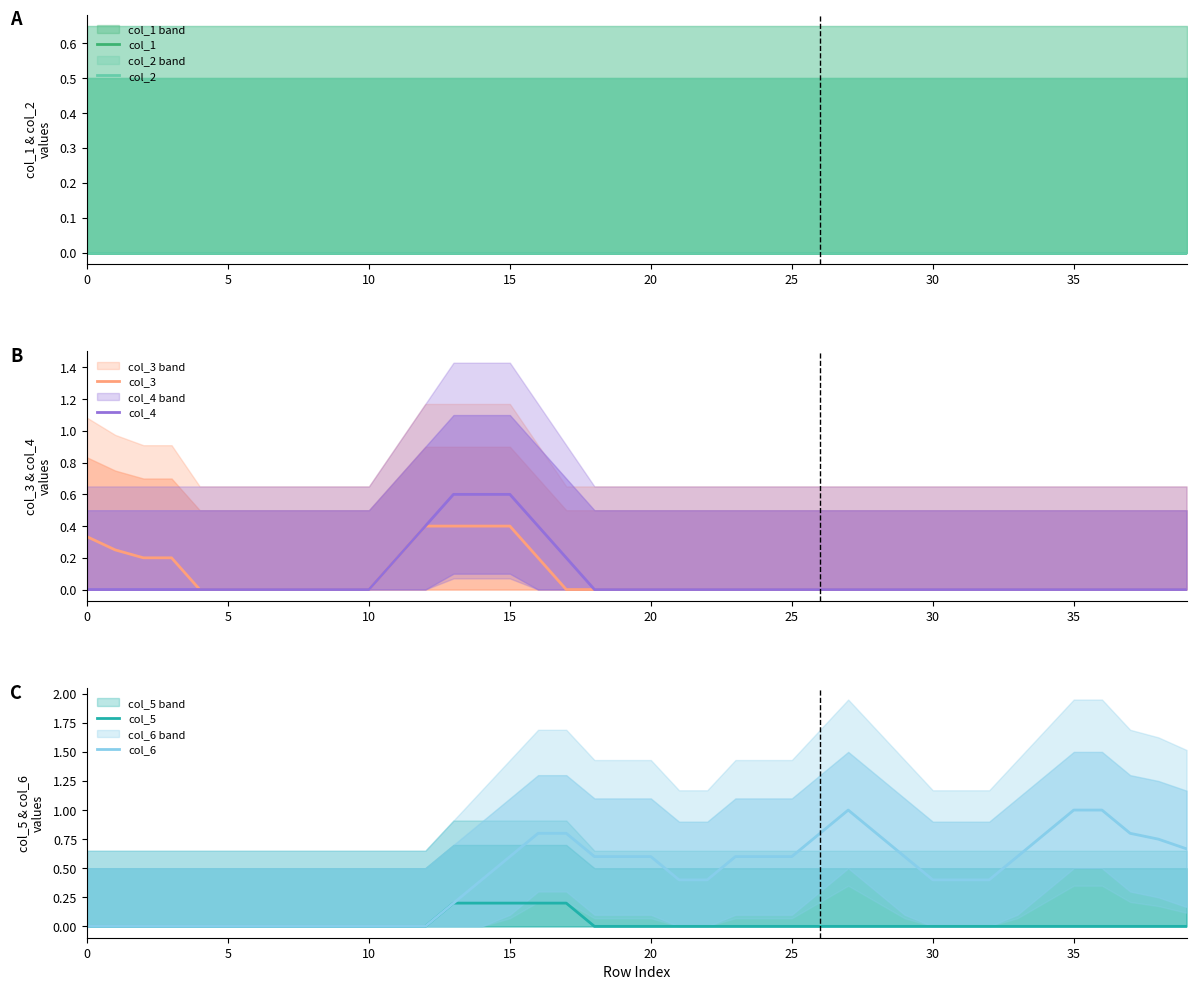

Does the chart display data point markers on the line(s)?

No